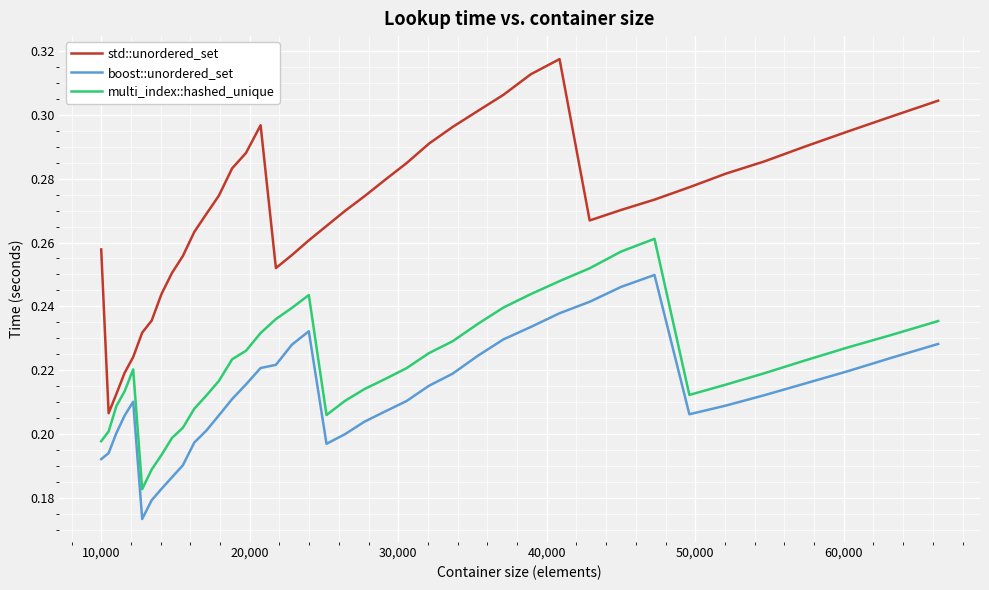

True or false: boost::unordered_set and std::unordered_set intersect in this chart.

False